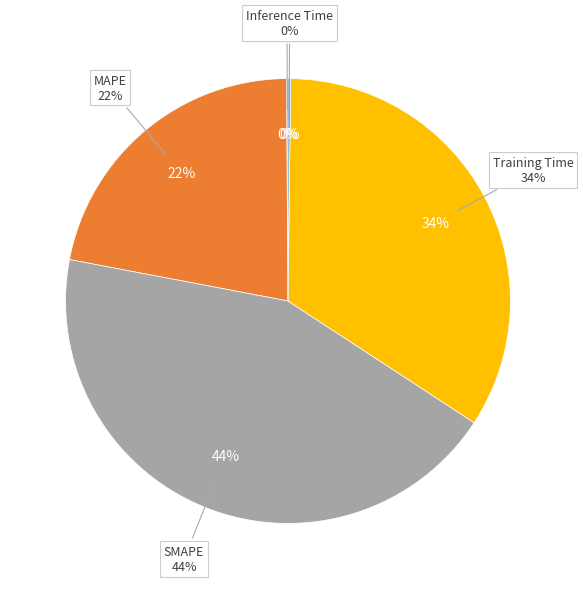

To the nearest percent, what percentage of the pie is Training Time?

34%